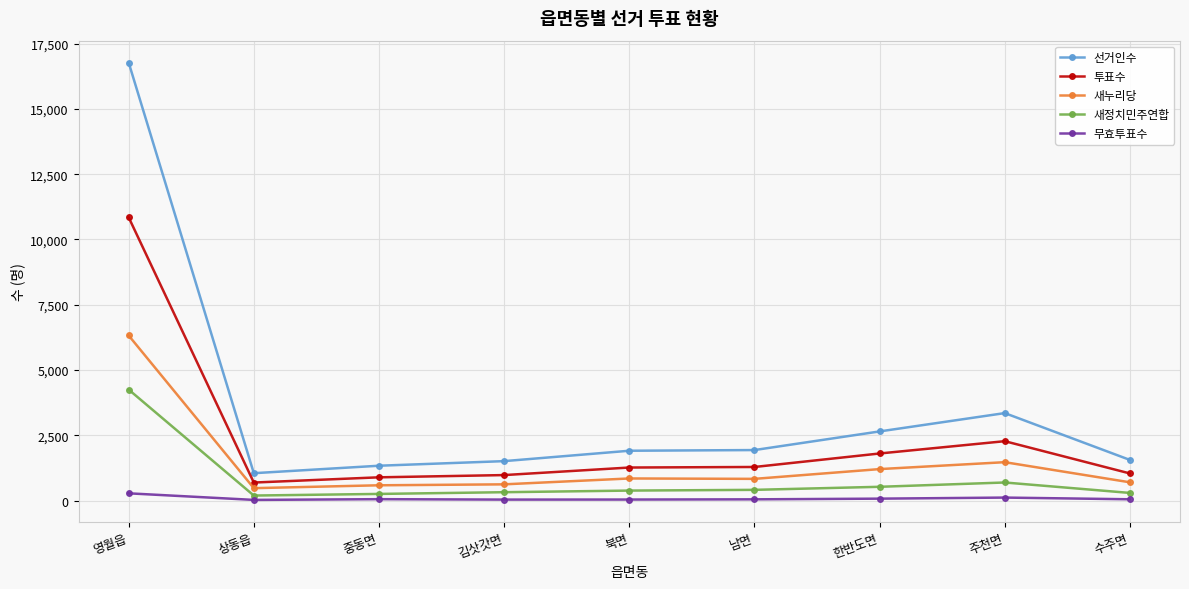

What are all the series names shown in the legend?

선거인수, 투표수, 새누리당, 새정치민주연합, 무효투표수